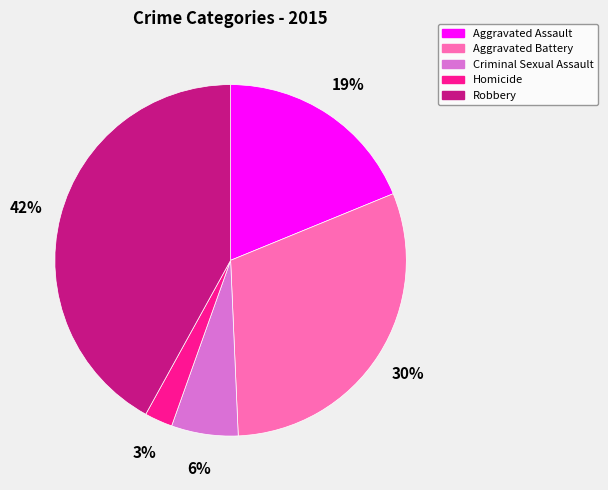

How many slices are in this pie chart?

5